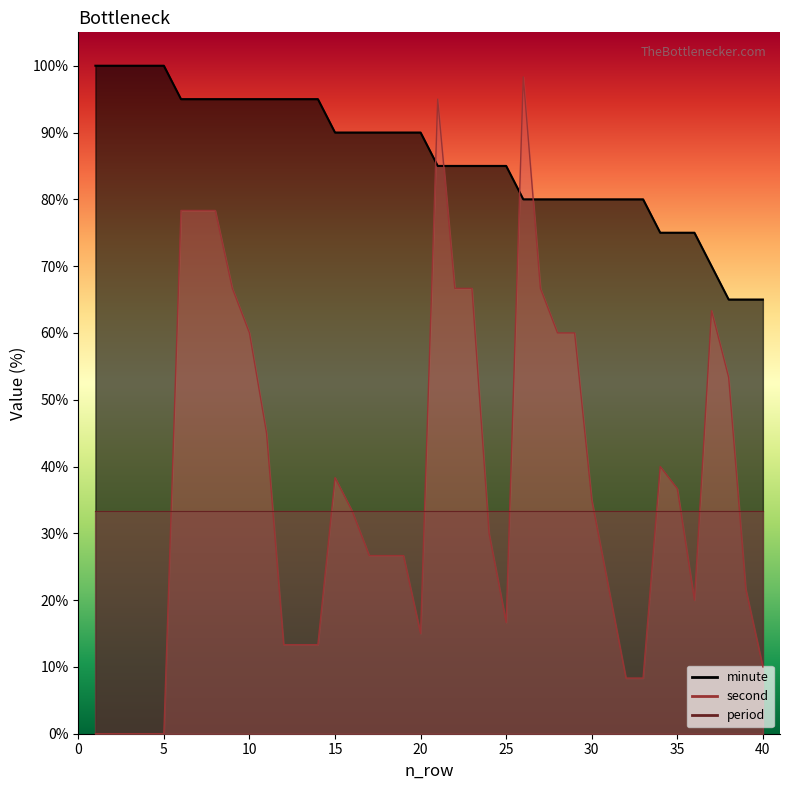

Where does the minute series first go above 90?

1